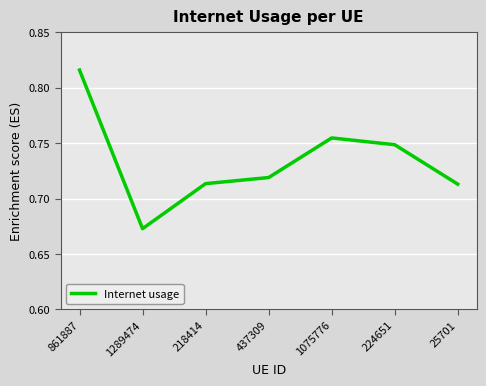

At which category does the chart reach its minimum across all series?

1289474